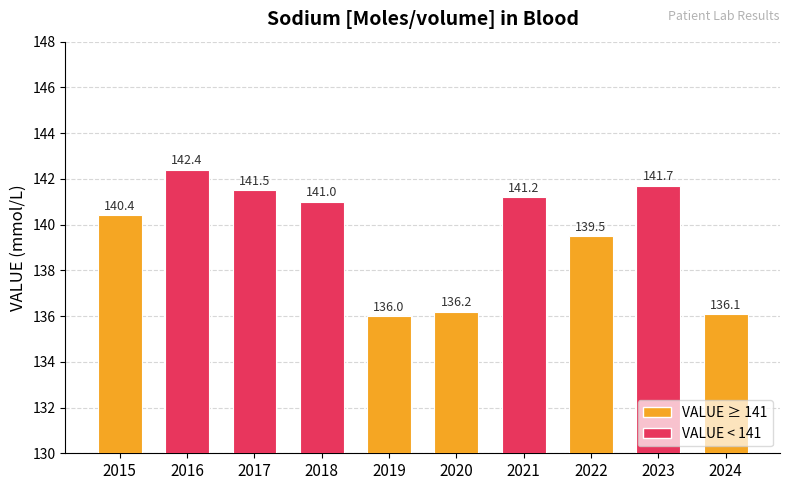

Does the chart contain any negative values?

No